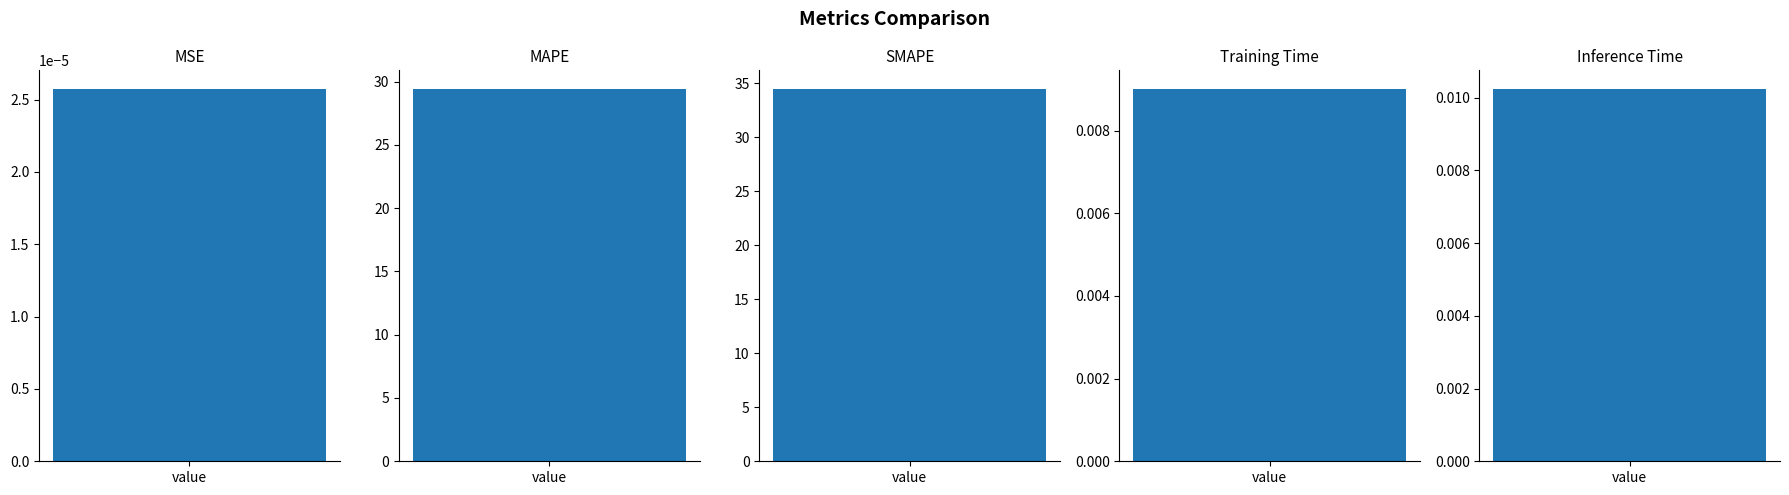

List the labels in order of value, largest first.

SMAPE, MAPE, Inference Time, Training Time, MSE